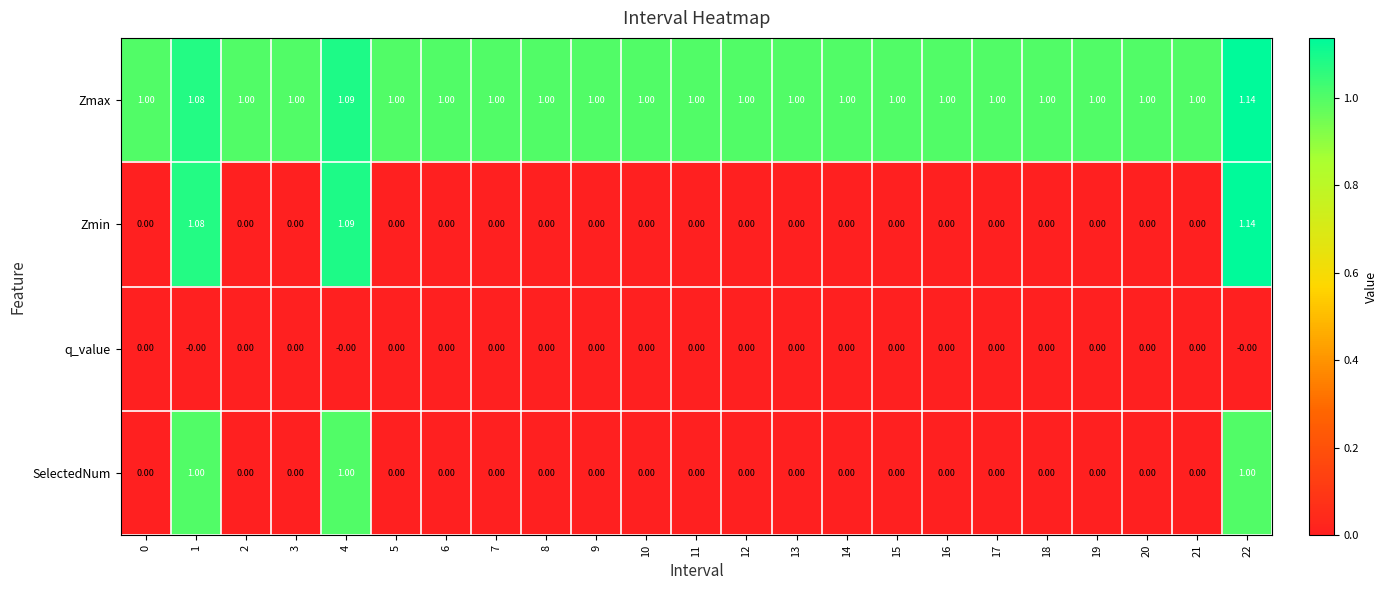

Which series has the widest spread of values?

Zmin